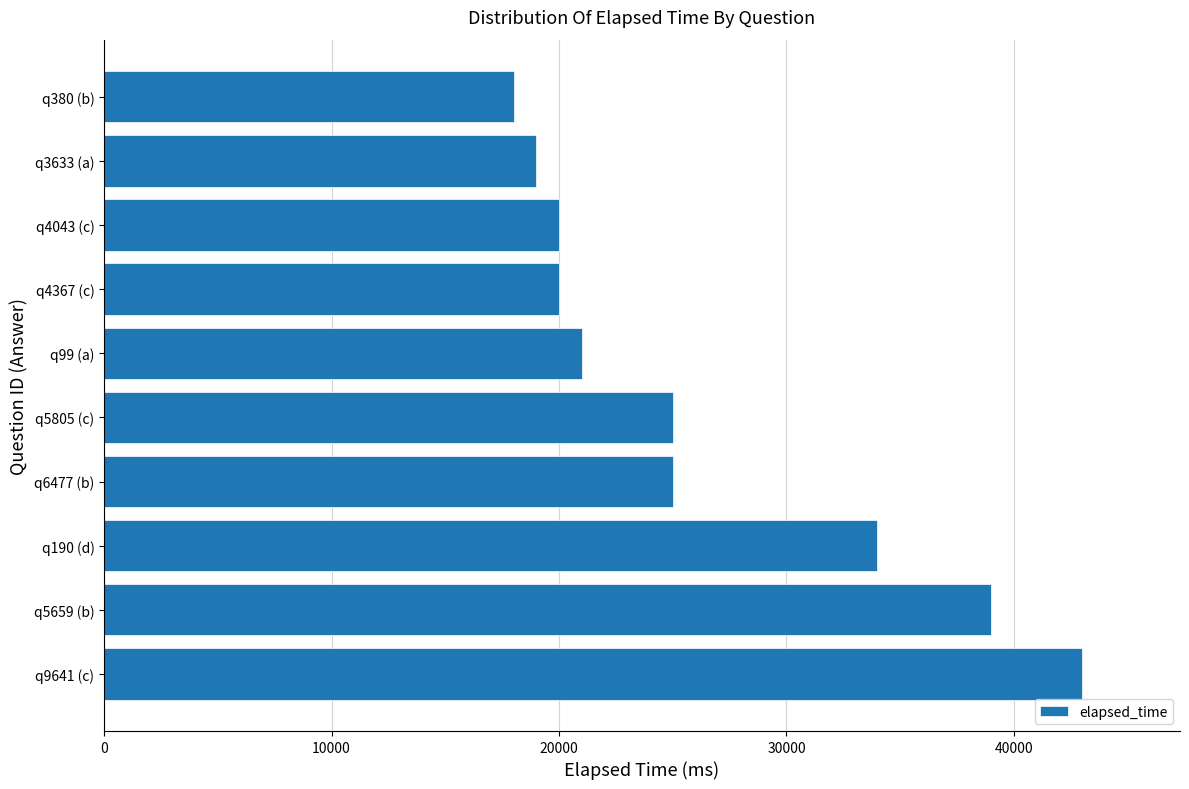

Between q5659 (b) and q3633 (a), which is larger?

q5659 (b)